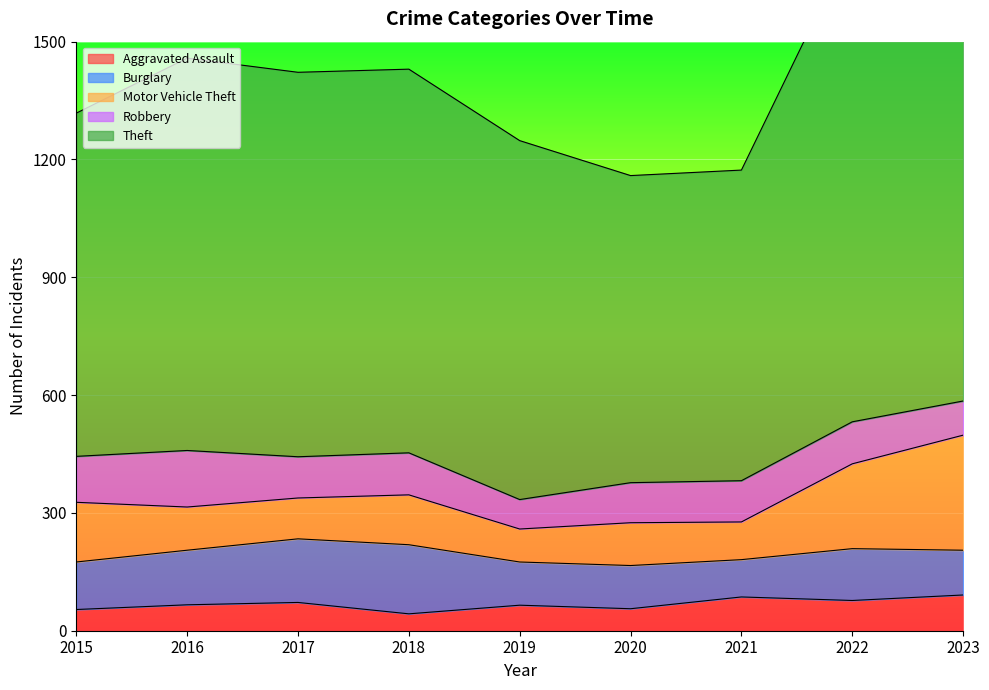

Where is Aggravated Assault nearest to the value 67?

2016